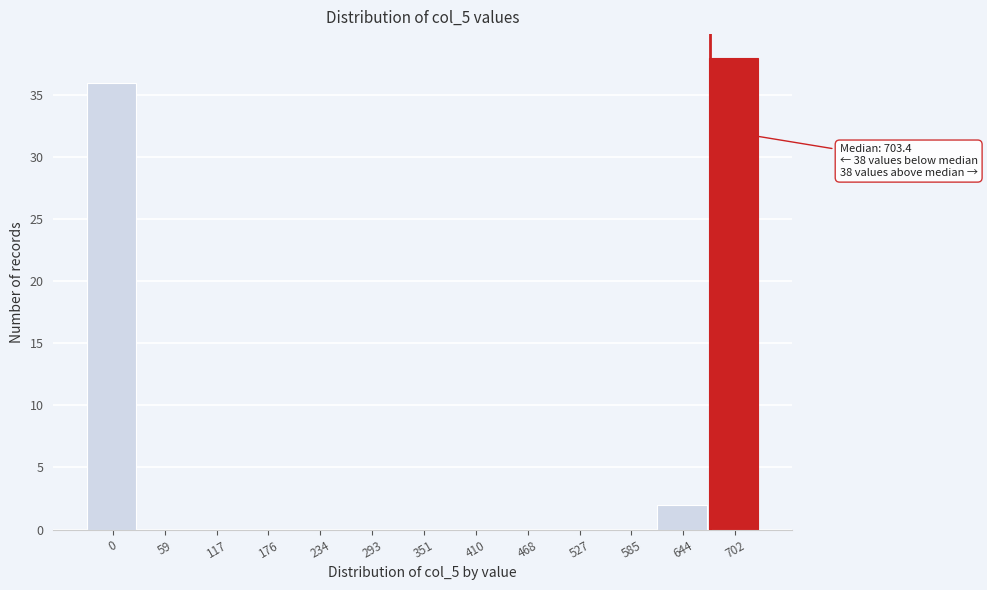

Reading right to left, what are all the values shown in this chart?

702=38	644=2	585=0	527=0	468=0	410=0	351=0	293=0	234=0	176=0	117=0	59=0	0=36